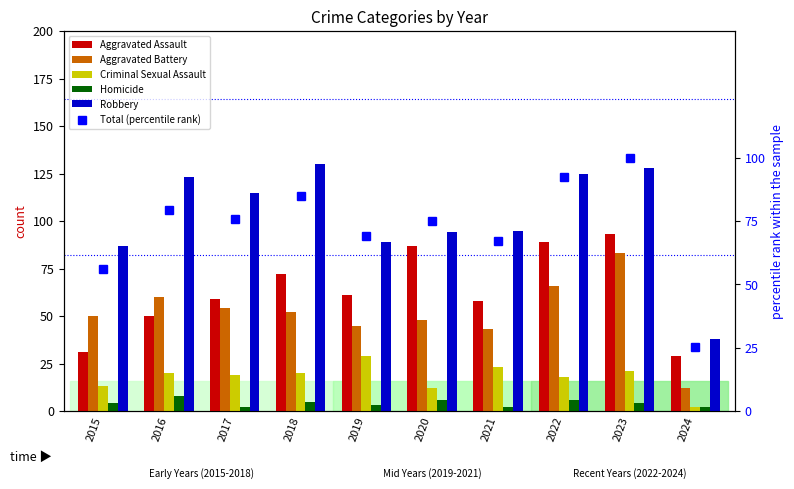

The Total (percentile rank) series shows 132.5 at 2016. True or false?

False